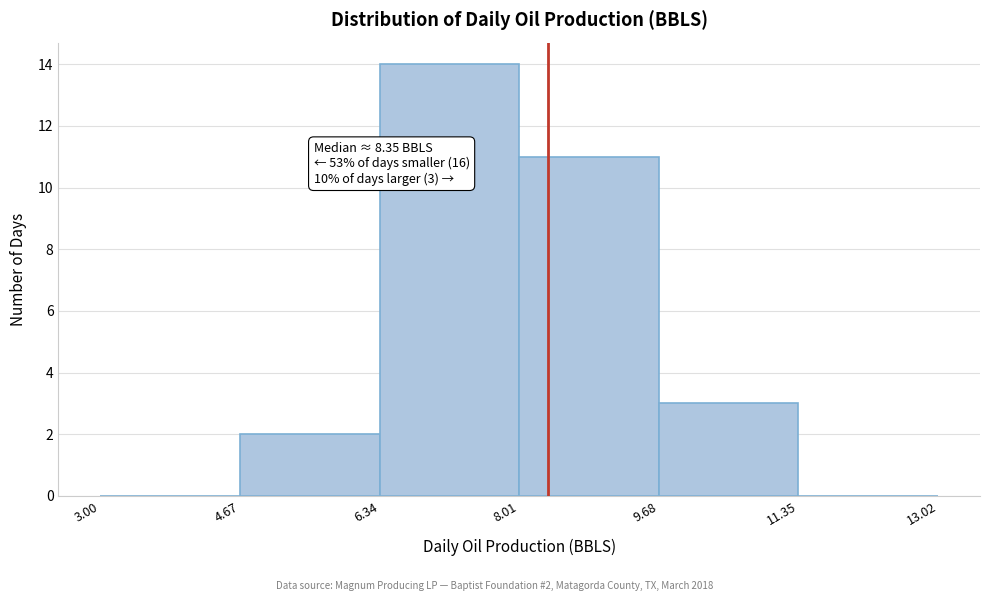

Over which range of the x-axis is the bar tallest?

6.34 to 8.01